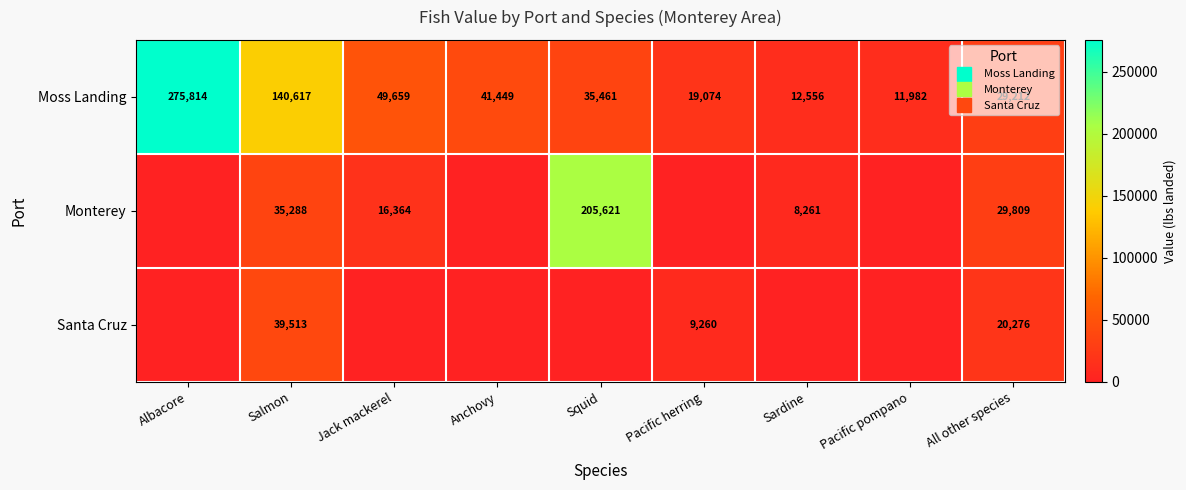

How many data points in Santa Cruz are above 0?

3